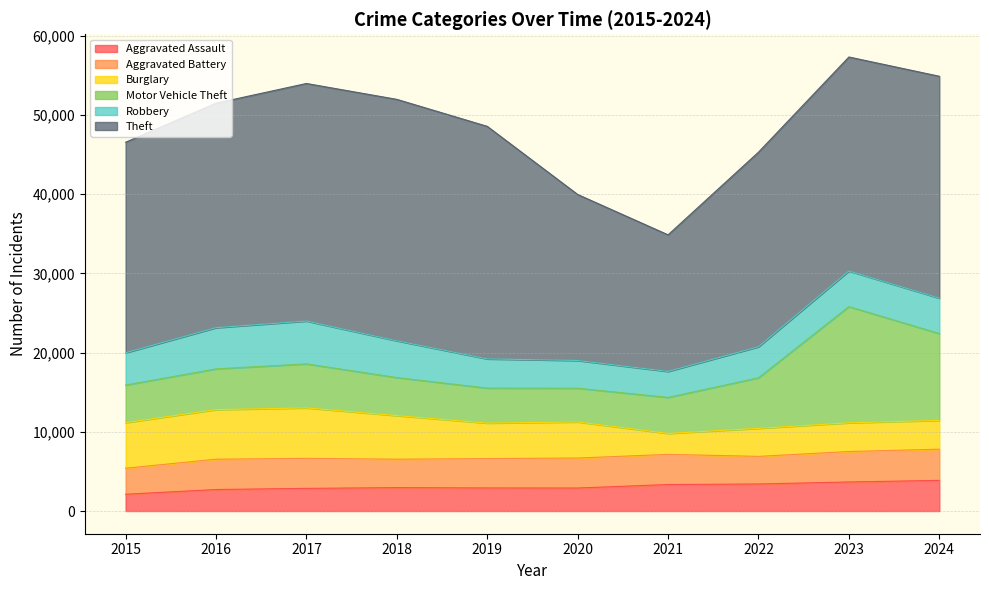

Between 2019 and 2020, which series saw the biggest shift?

Theft